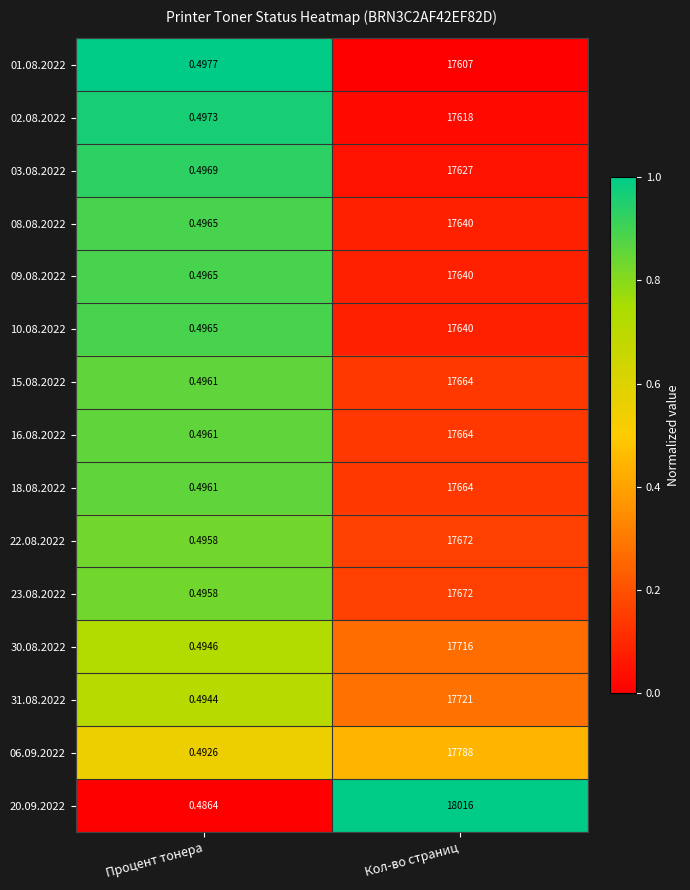

At which label is 09.08.2022 closest to 8820?

Процент тонера